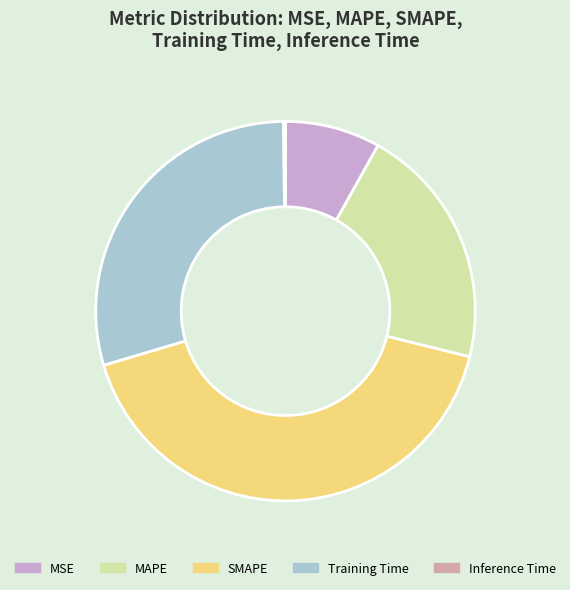

The MAPE slice represents 21% of the pie. True or false?

True